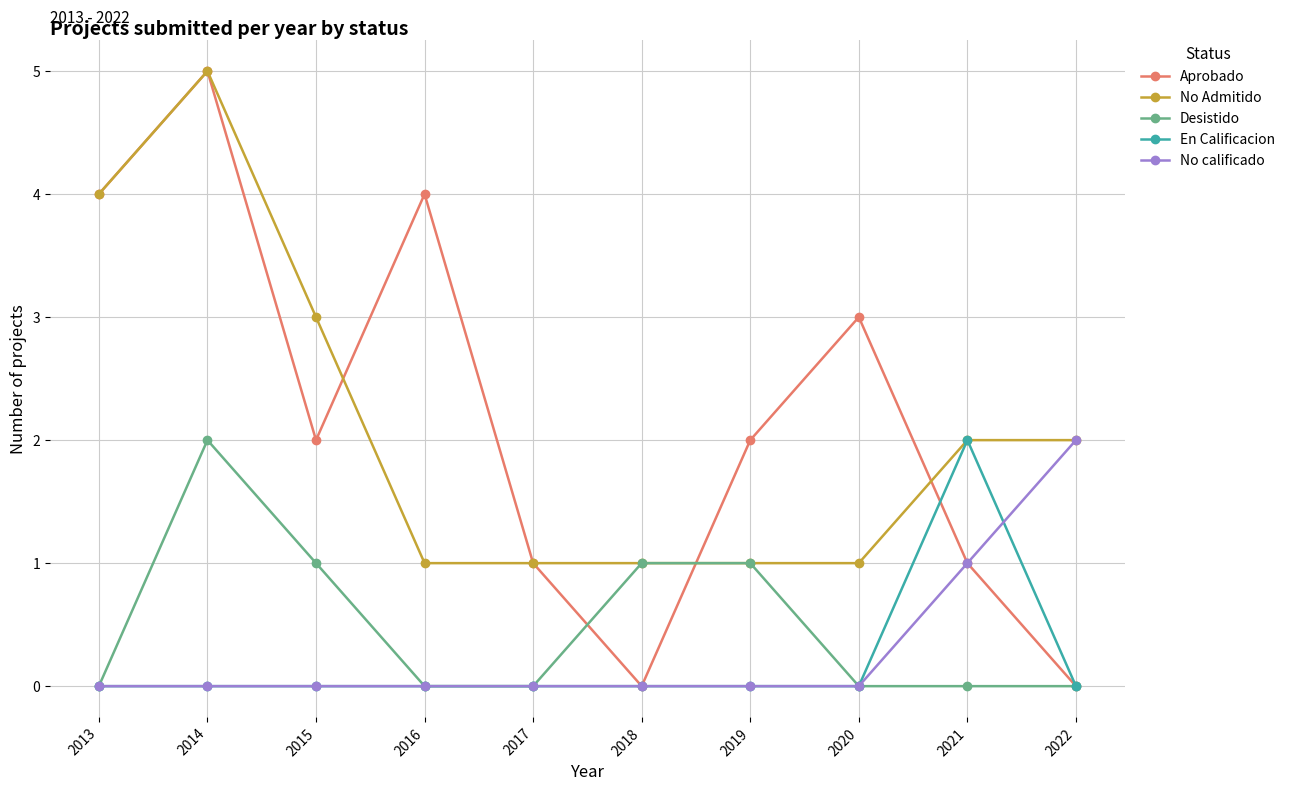

At which category does Desistido reach its first local peak?

2014